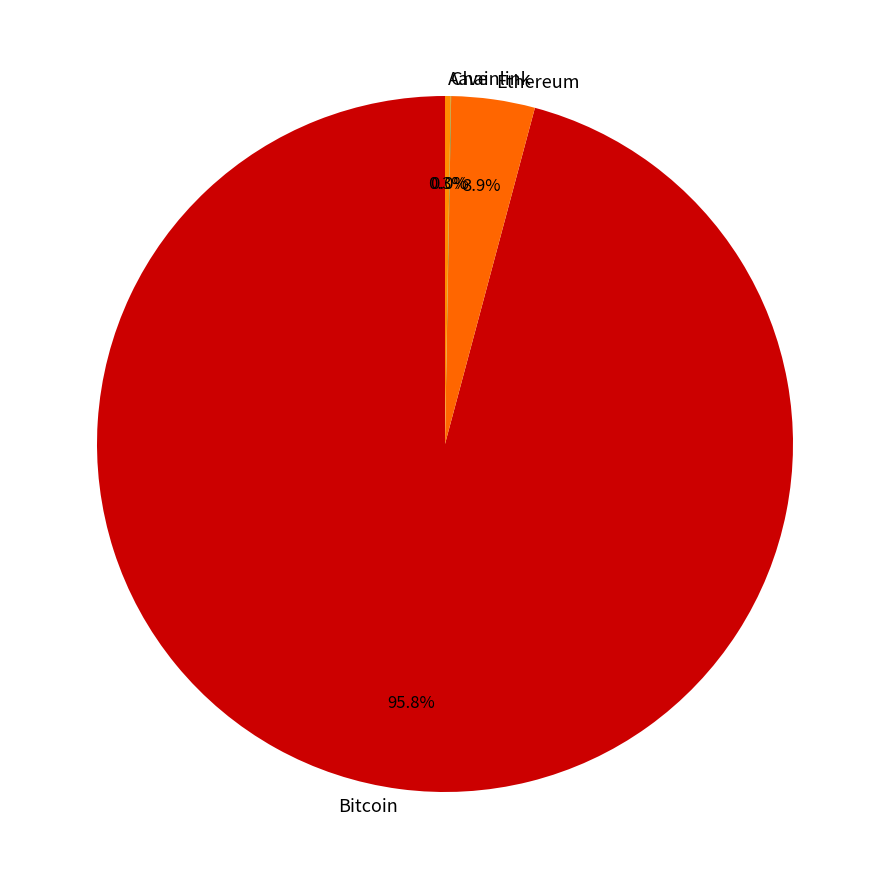

Does Ethereum represent more than half of the total?

No